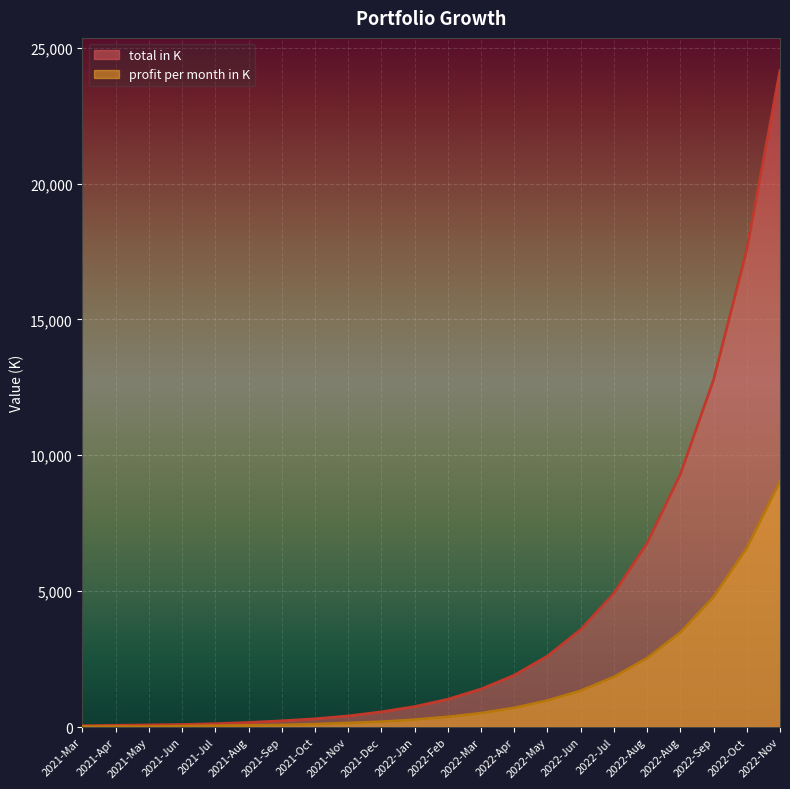

What are all the series names shown in the legend?

total in K, profit per month in K